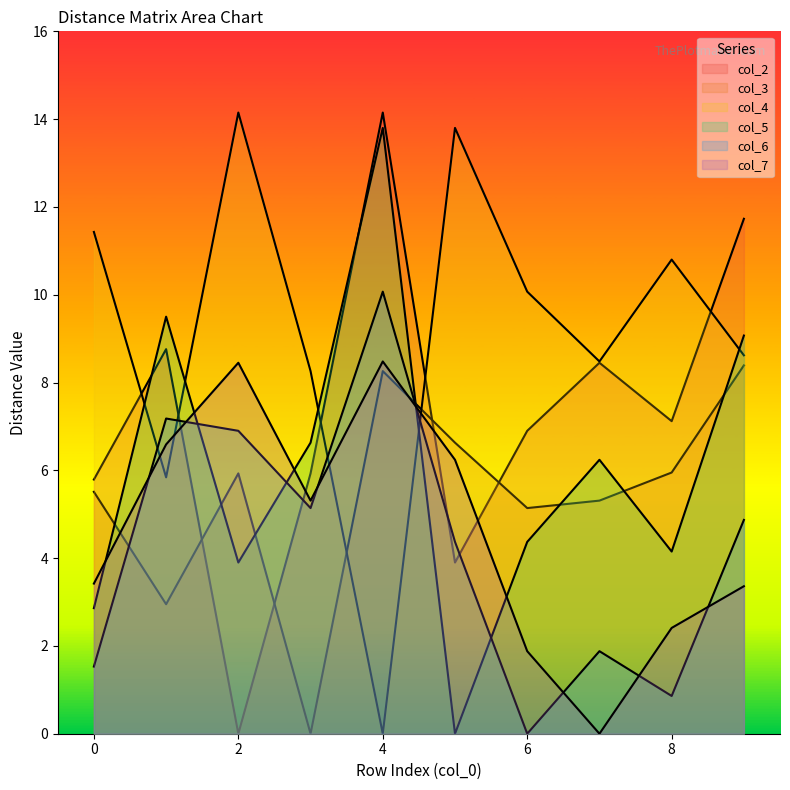

The value of col_2 at 2 is 0.0. True or false?

True